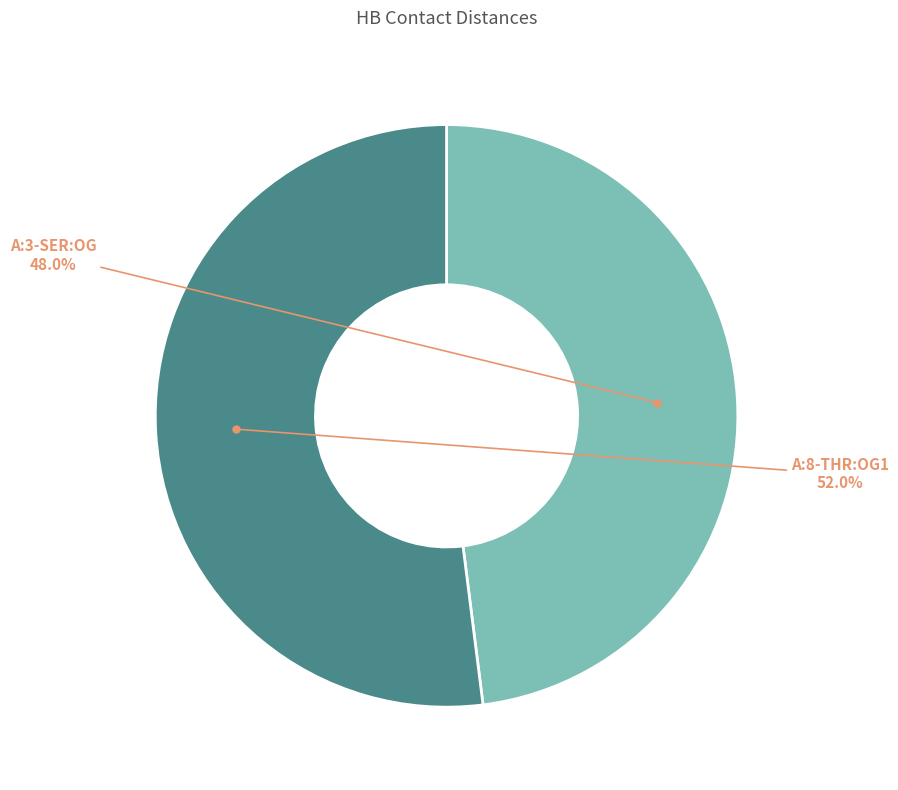

Is there a majority slice in this chart?

Yes